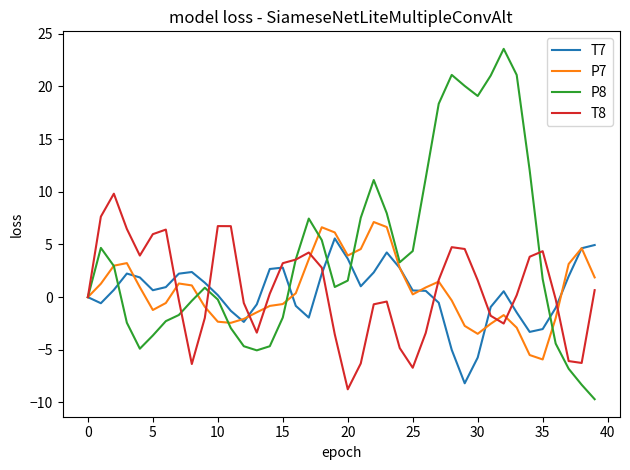

Which series has the largest total across all categories?

P8